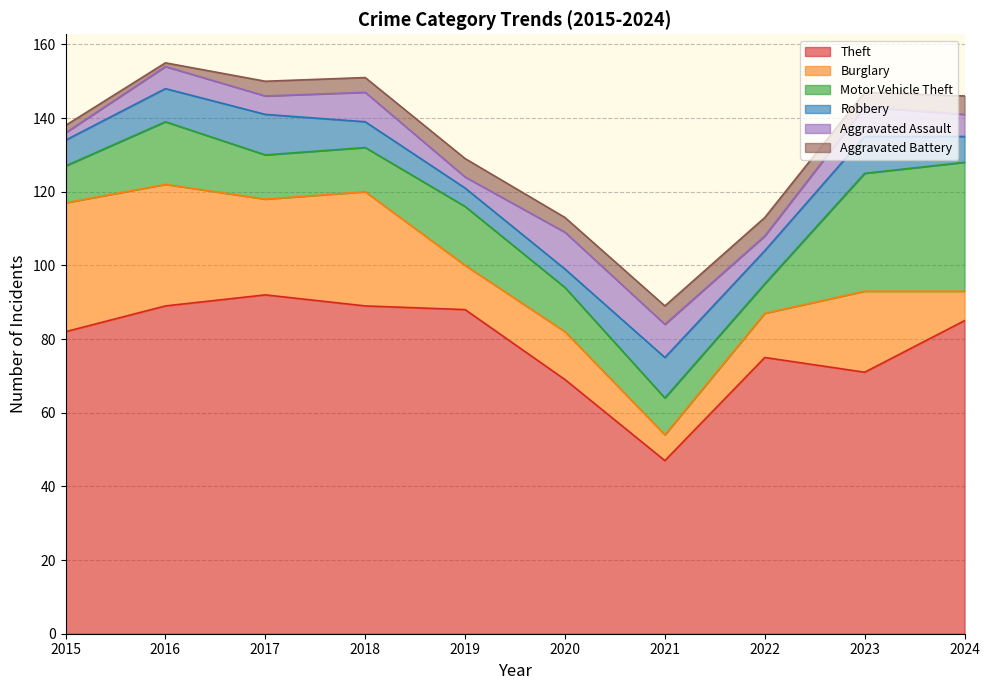

Which category has the highest value across all series?

2017